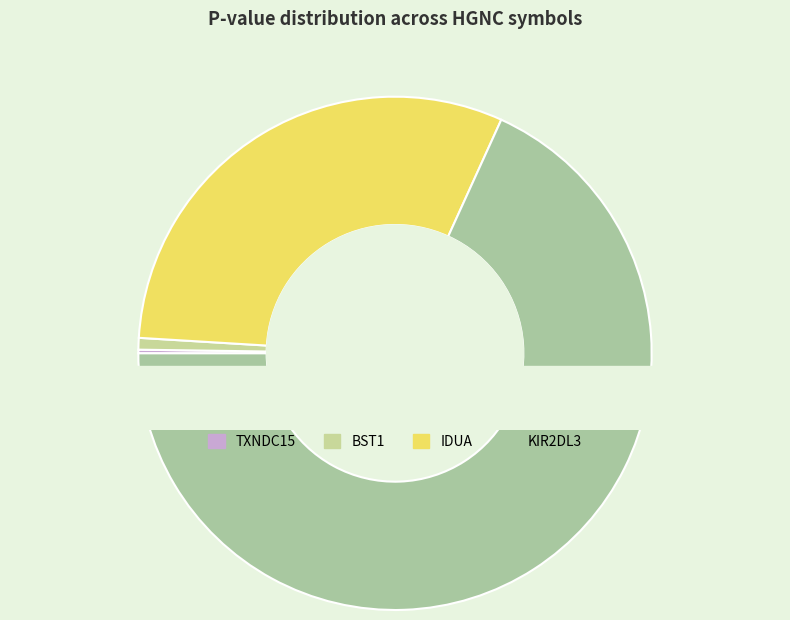

What is the majority slice?

KIR2DL3